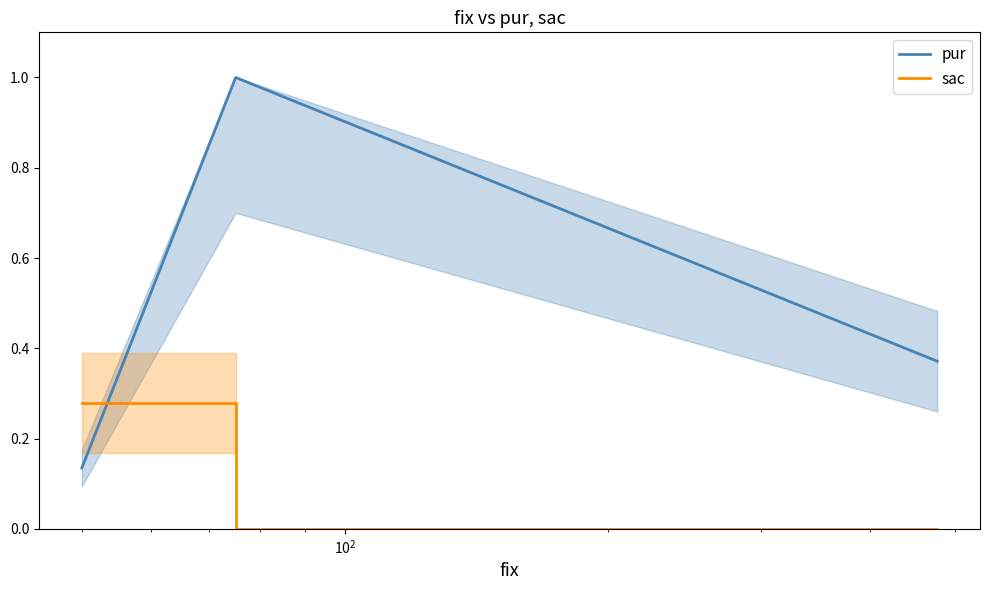

What is the maximum value for pur?

1.0